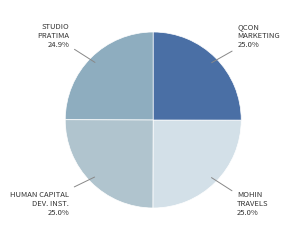

What is the ratio of the value at MOHIN TRAVELS to the value at HUMAN CAPITAL DEV.?

1.0